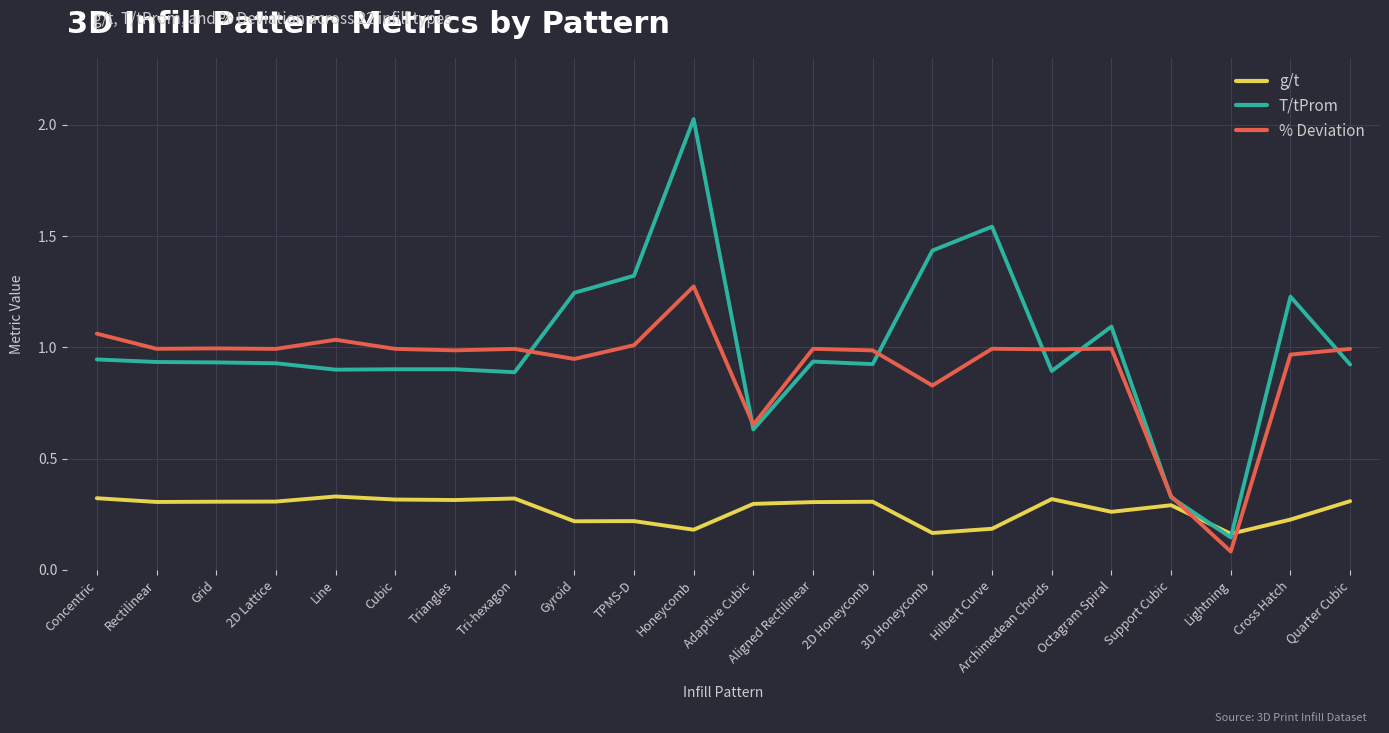

Which category has the highest value across all series?

Honeycomb